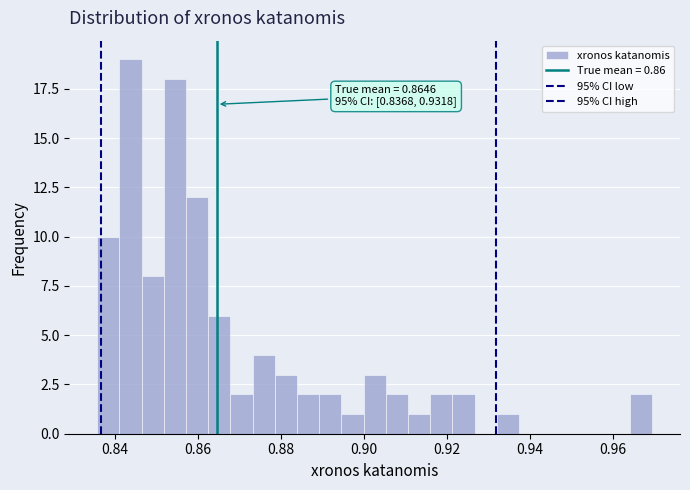

Read against the x-axis, roughly where is the centre of the tallest bar?

0.844